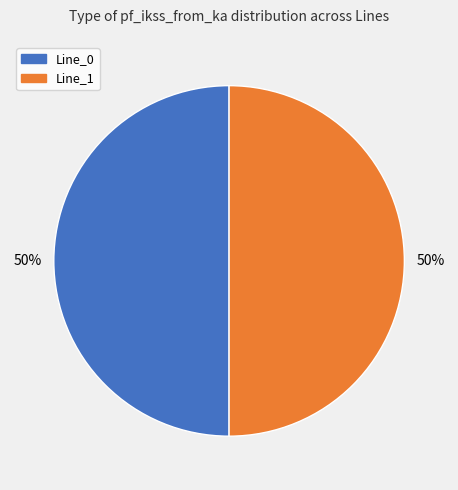

To the nearest percent, what is the average slice percentage?

50%